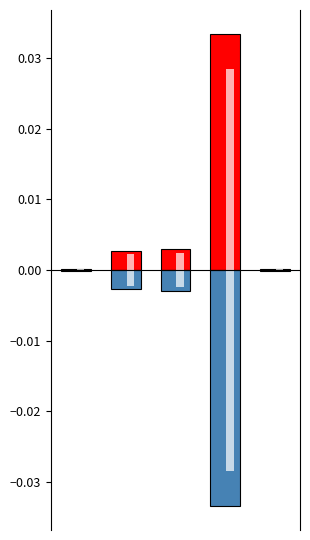

Between 3 and 4, which is larger?

3